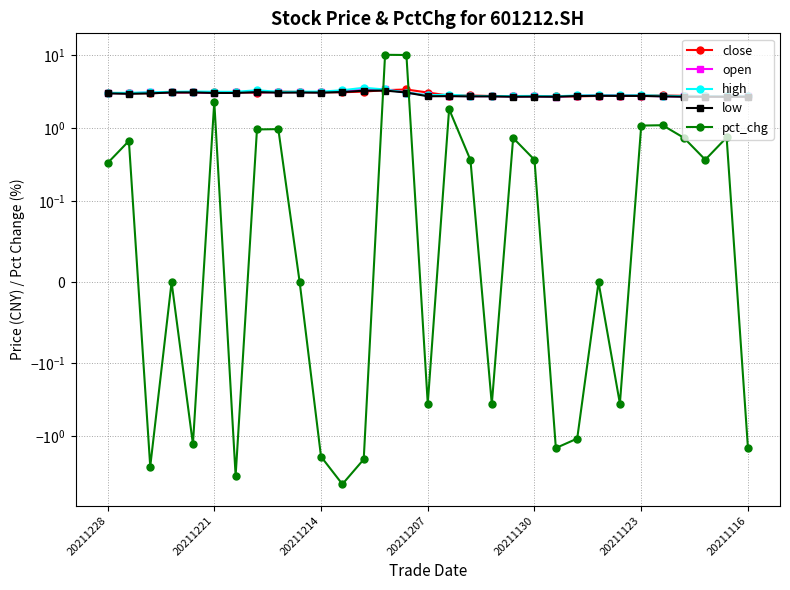

Is the value of close at 25 greater than the value of pct_chg at 11?

Yes